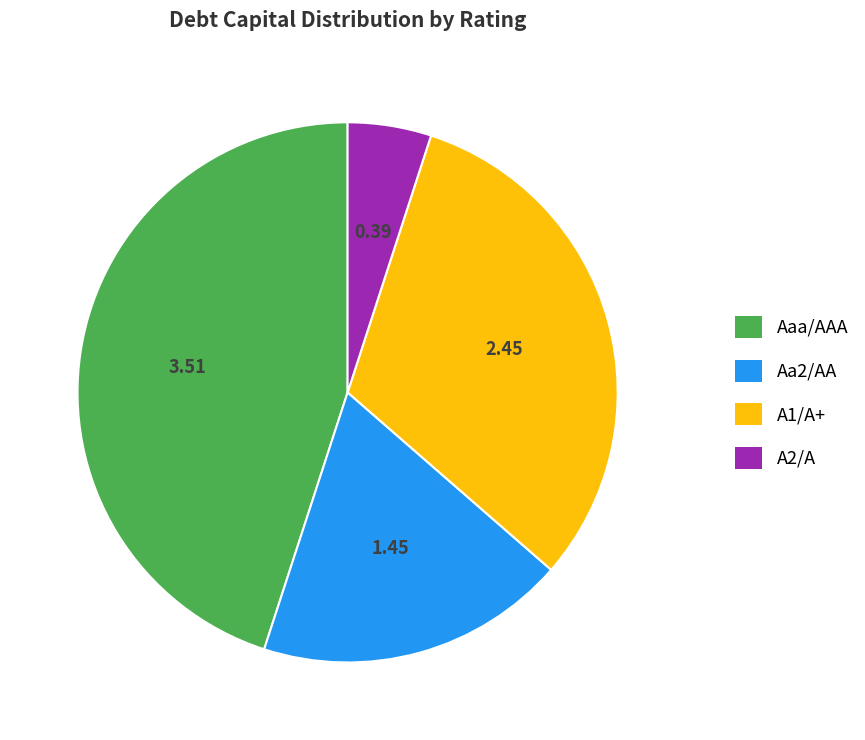

Does A2/A represent more than half of the total?

No